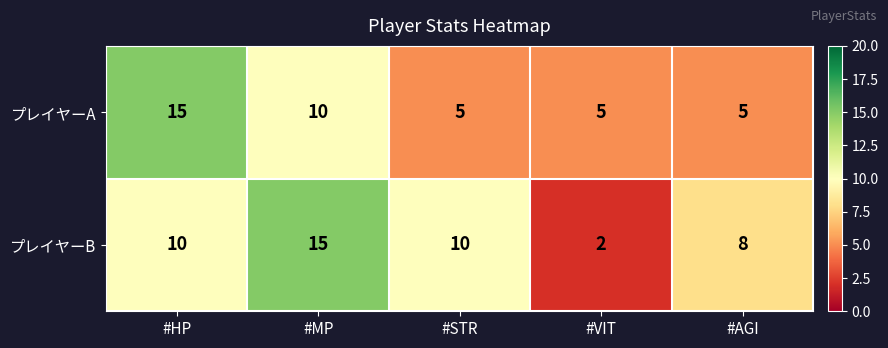

How many distinct data groups are displayed?

2